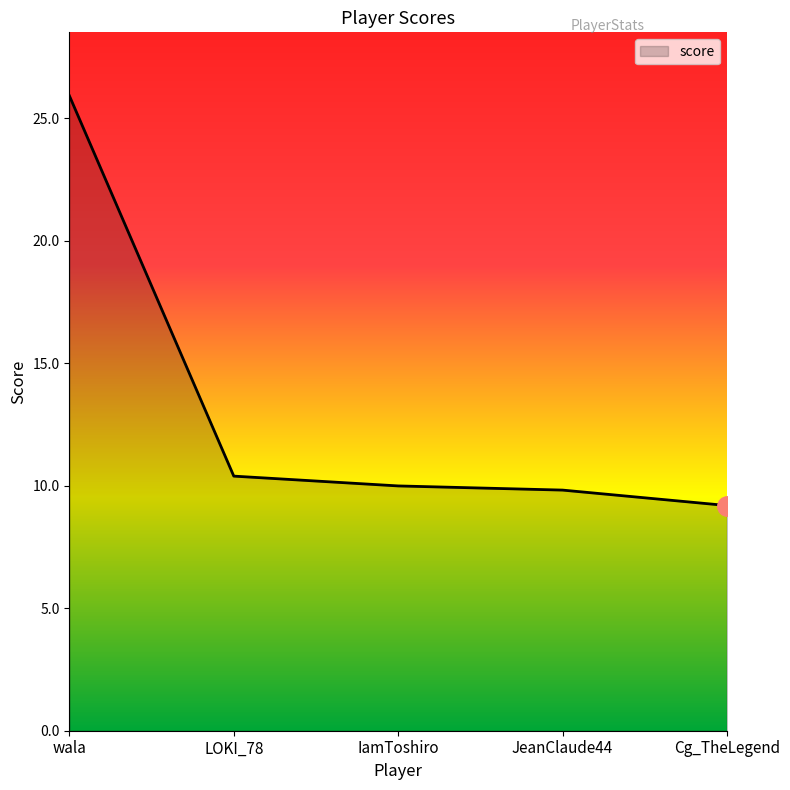

True or false: the data has more than 1 interior local peaks.

False